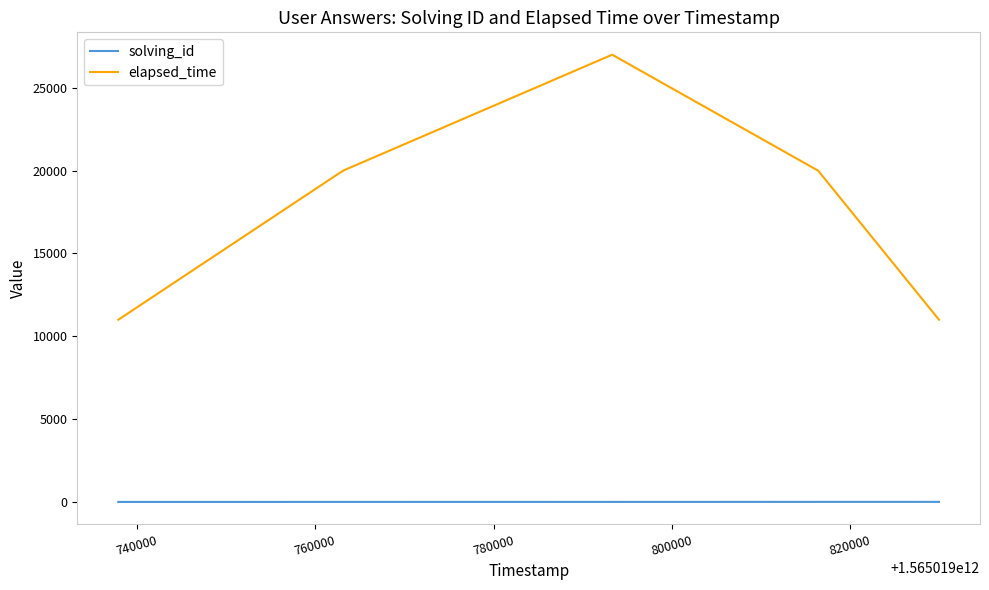

Rank the series by their maximum value, from highest to lowest.

elapsed_time, solving_id